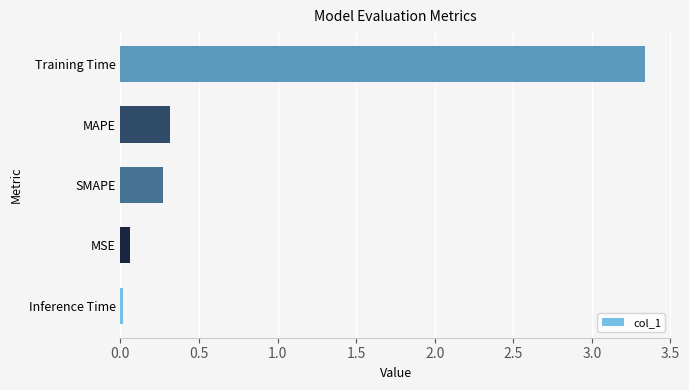

List the labels in order of value, largest first.

Training Time, MAPE, SMAPE, MSE, Inference Time